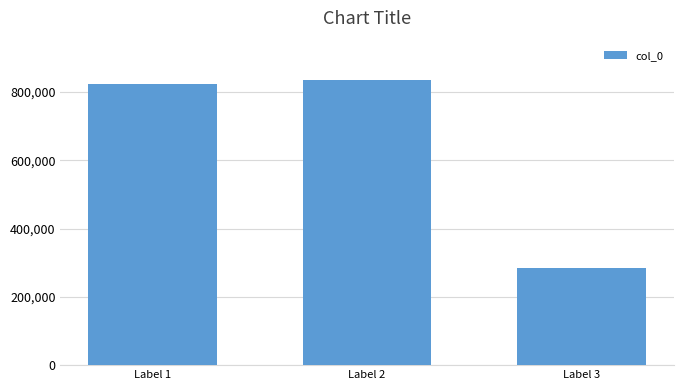

Reading right to left, what are all the values shown in this chart?

Label 3=283488	Label 2=834577	Label 1=823929